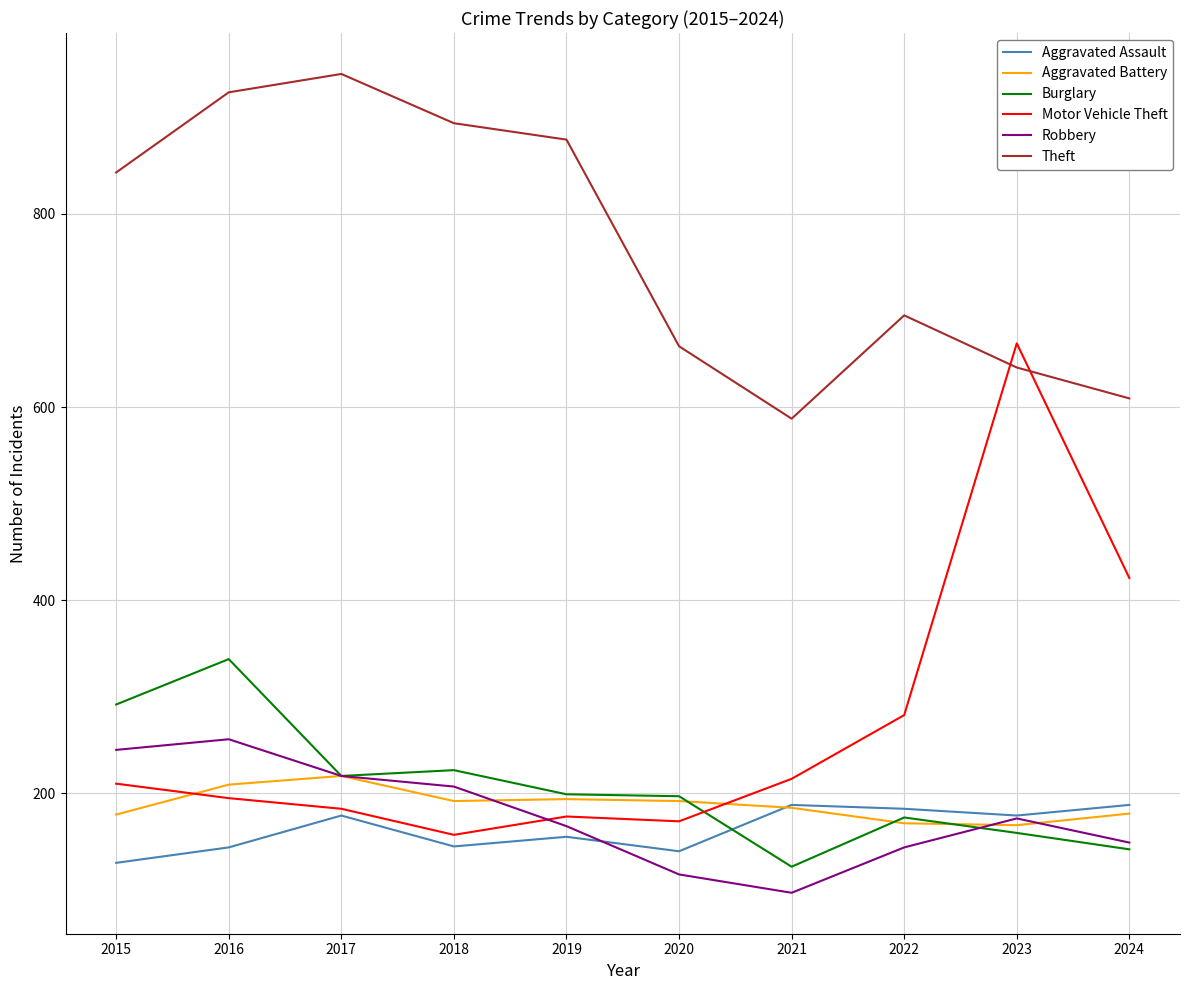

Which series has the largest total across all categories?

Theft